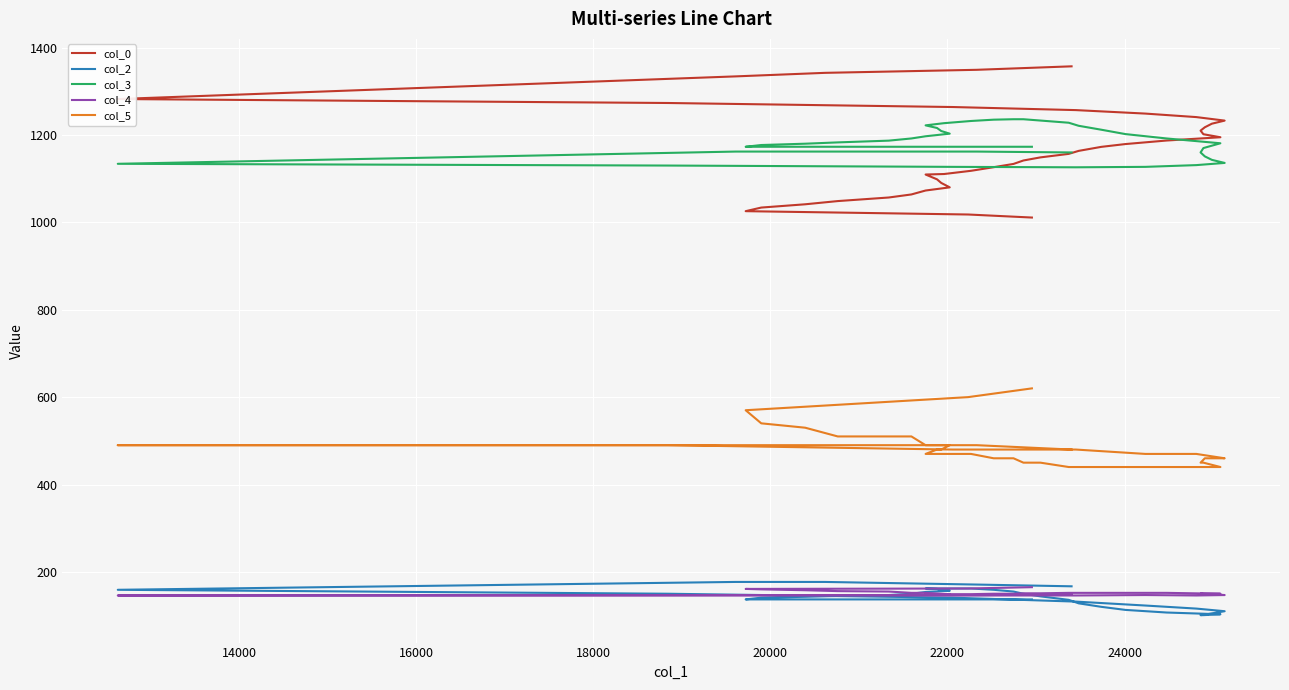

True or false: col_5 and col_4 cross at least once.

False